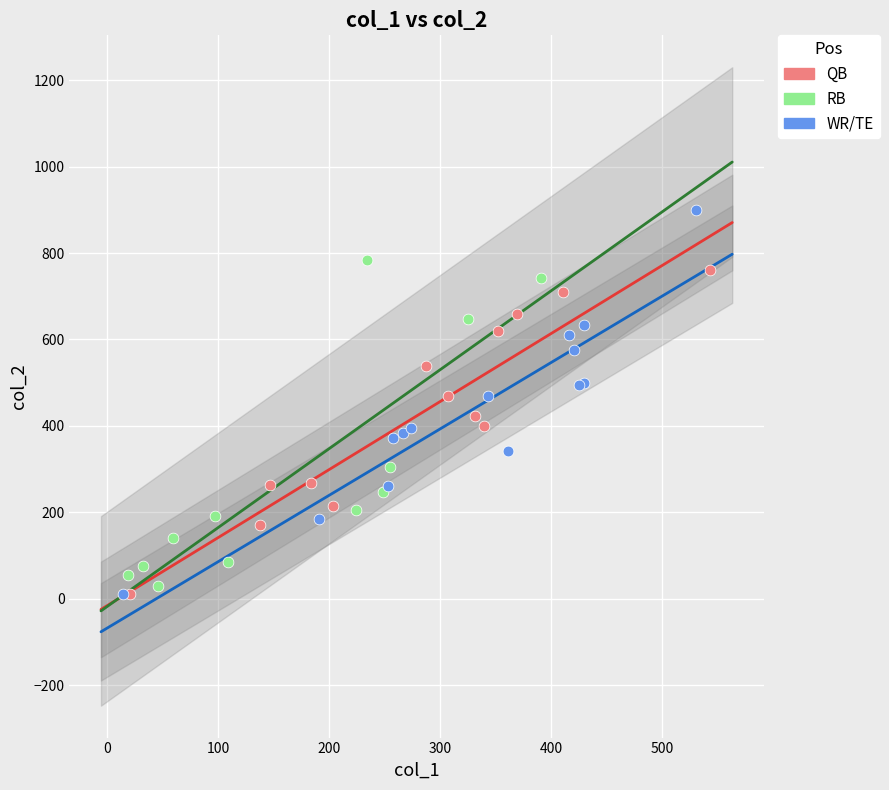

Which series contains the highest Y value?

WR/TE